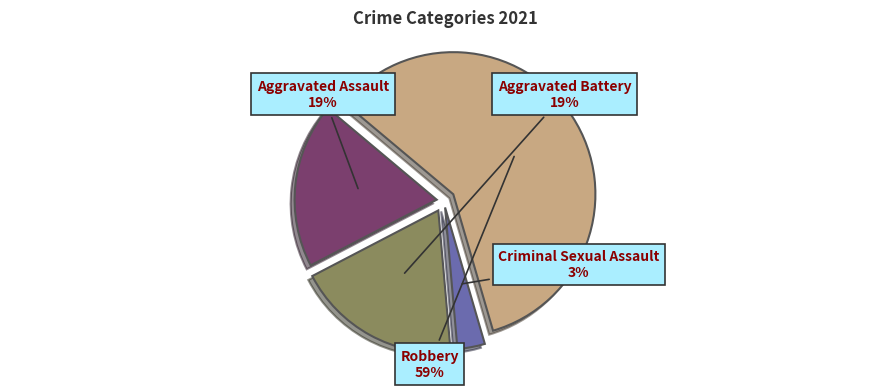

Count the number of slices in the pie.

4